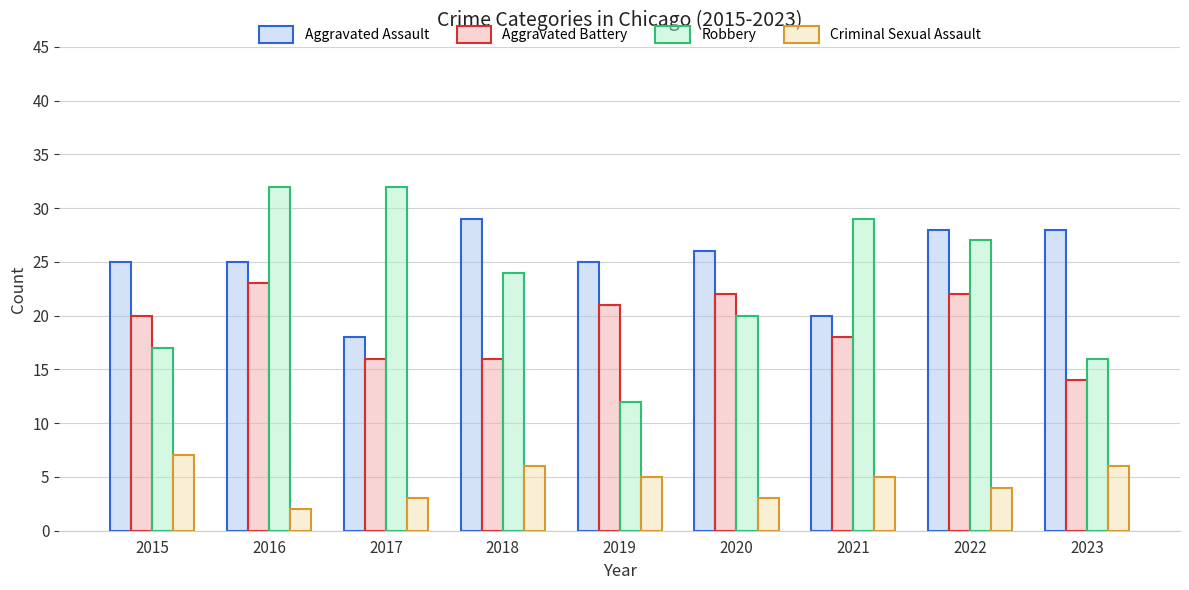

Reading left to right, what are all the values shown in this chart?

Aggravated Assault: 2015=25	2016=25	2017=18	2018=29	2019=25	2020=26	2021=20	2022=28	2023=28
Aggravated Battery: 2015=20	2016=23	2017=16	2018=16	2019=21	2020=22	2021=18	2022=22	2023=14
Robbery: 2015=17	2016=32	2017=32	2018=24	2019=12	2020=20	2021=29	2022=27	2023=16
Criminal Sexual Assault: 2015=7	2016=2	2017=3	2018=6	2019=5	2020=3	2021=5	2022=4	2023=6